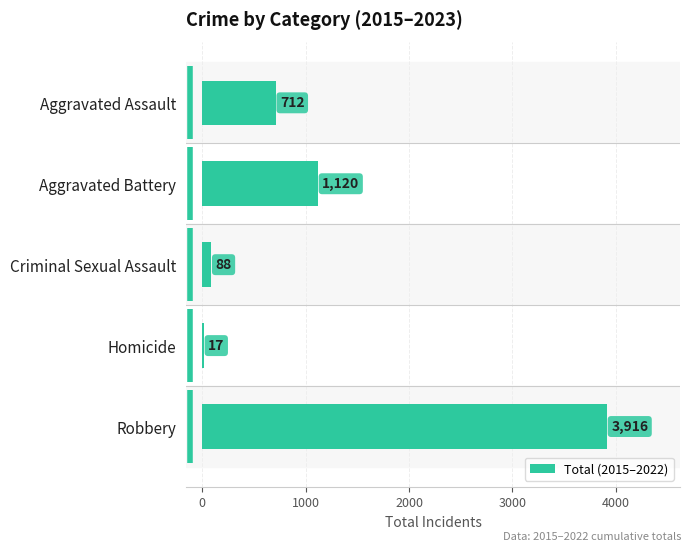

Is it true that the value at Robbery is 6482?

False